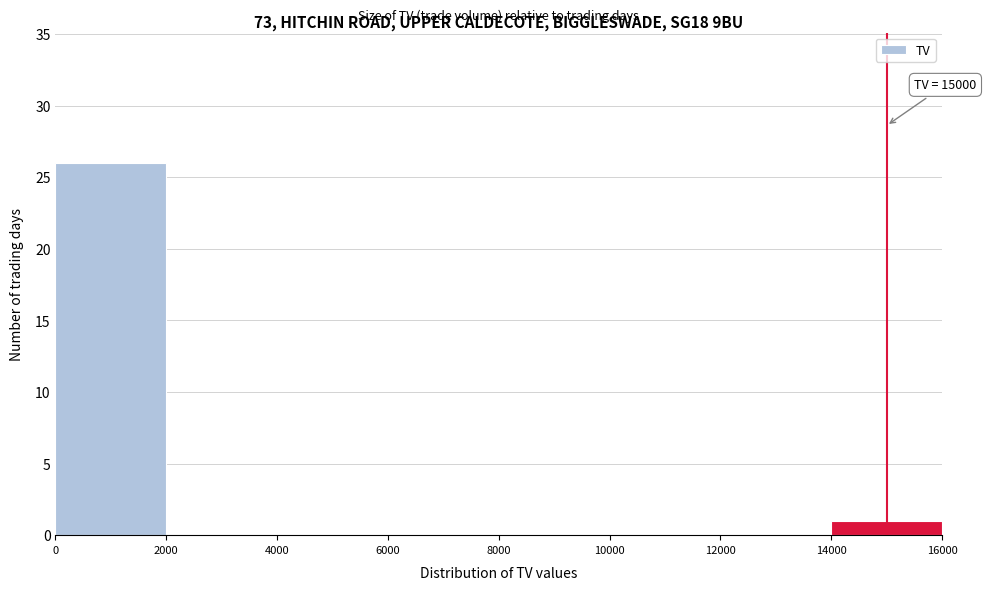

Which range on the x-axis has the tallest bar?

0 to 2000